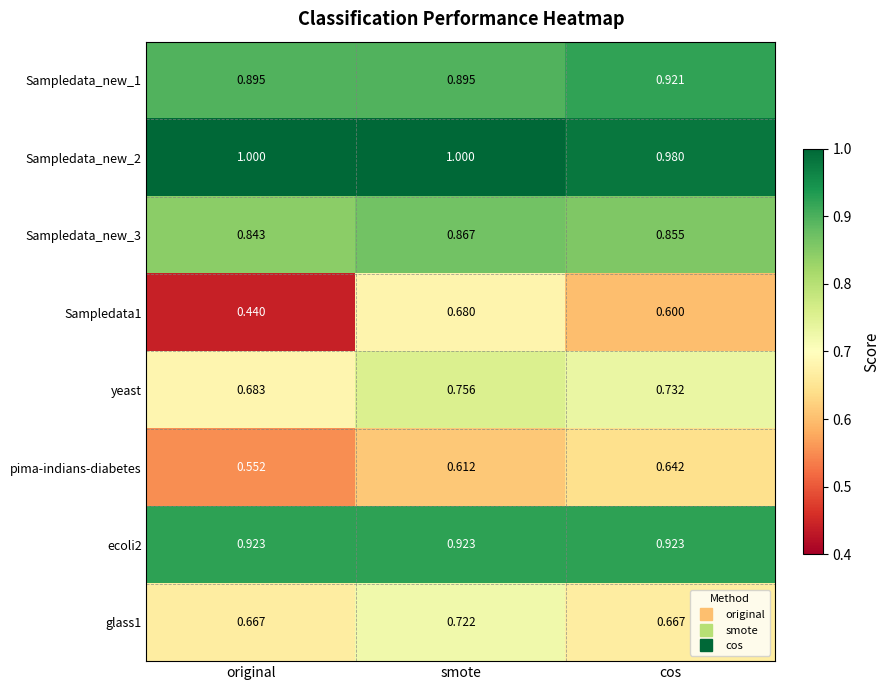

Rank the categories by Sampledata1 value from lowest to highest.

original, cos, smote